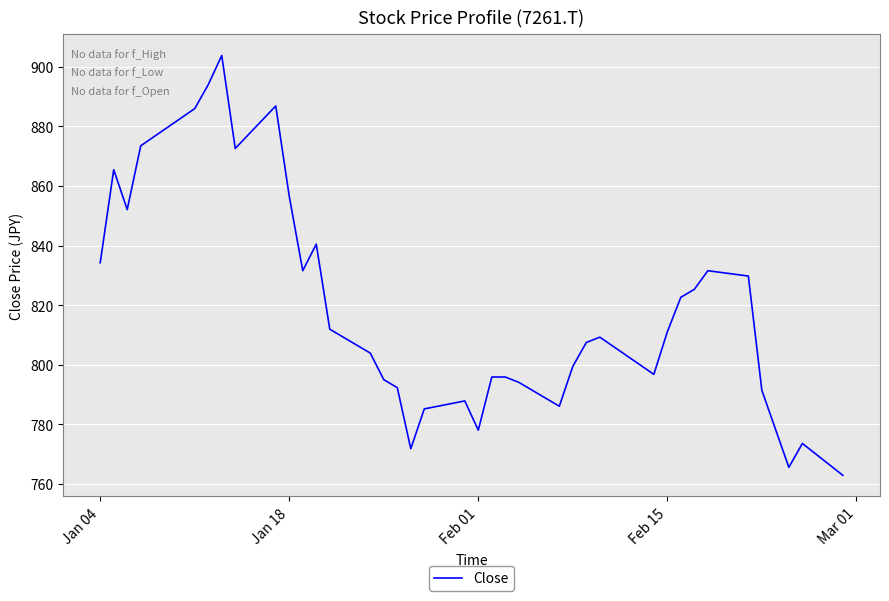

What is the greatest value displayed?

903.8